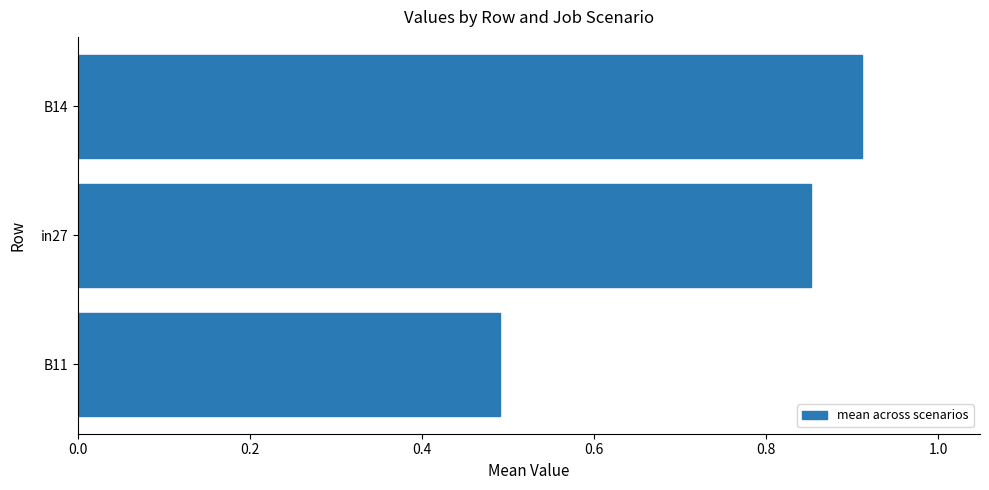

Between in27 and B14, which is larger?

B14